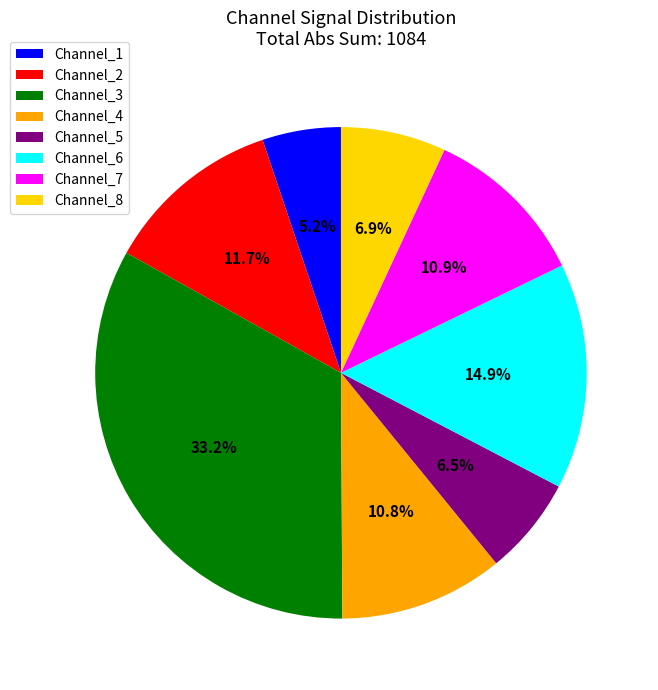

Approximately how many times larger is the value at Channel_6 compared to Channel_4?

1.4